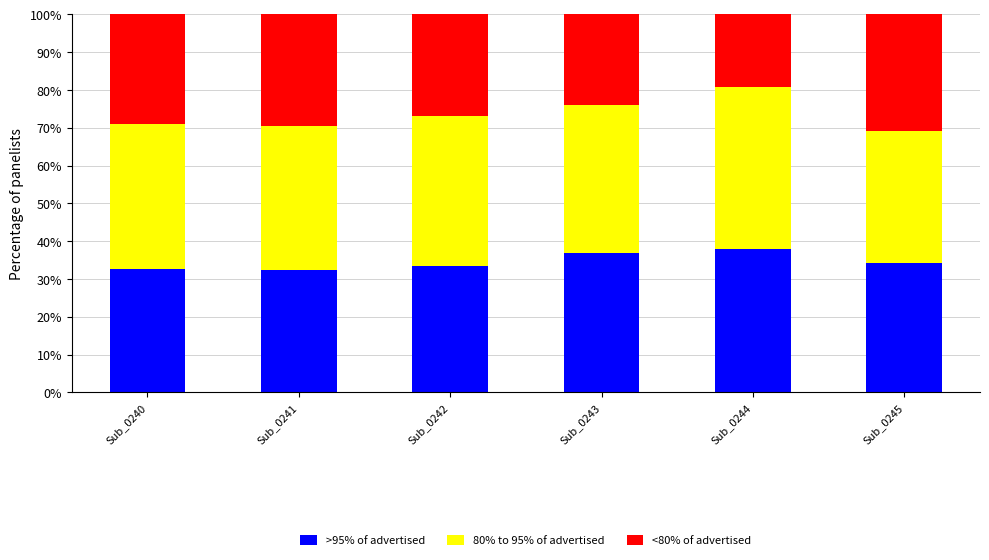

What is the difference between the maximum and minimum values in the >95% of advertised series?

0.1